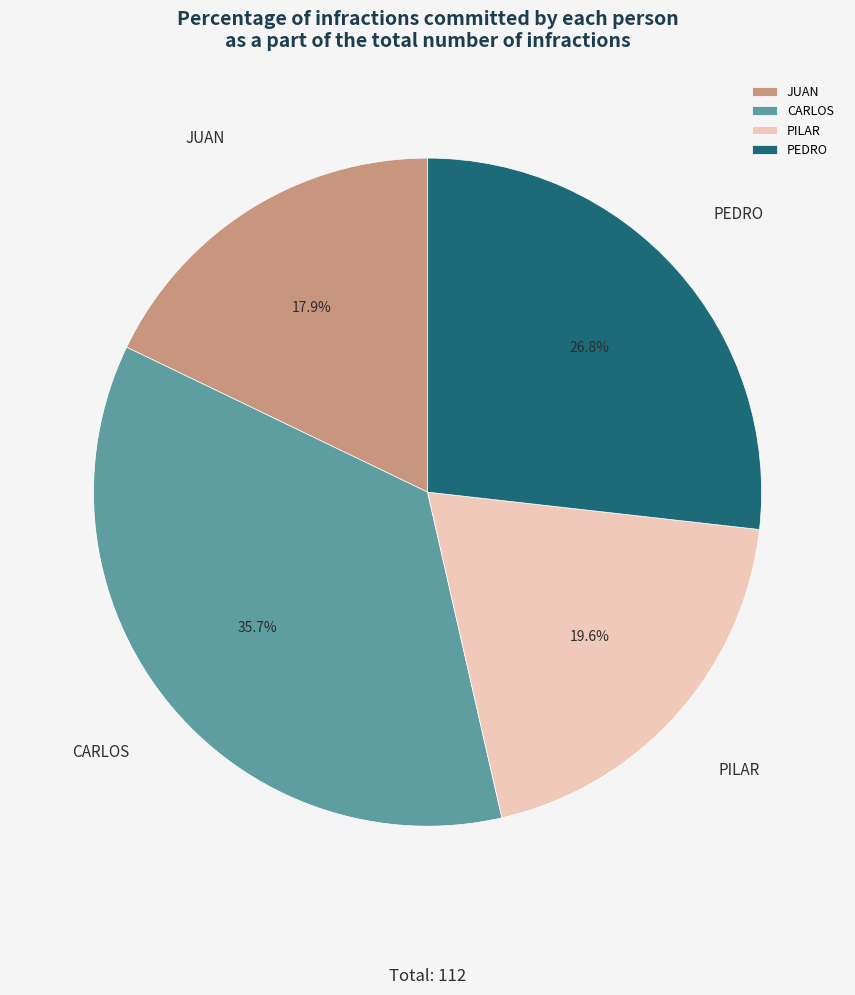

Is there any slice that represents more than half of the pie?

No